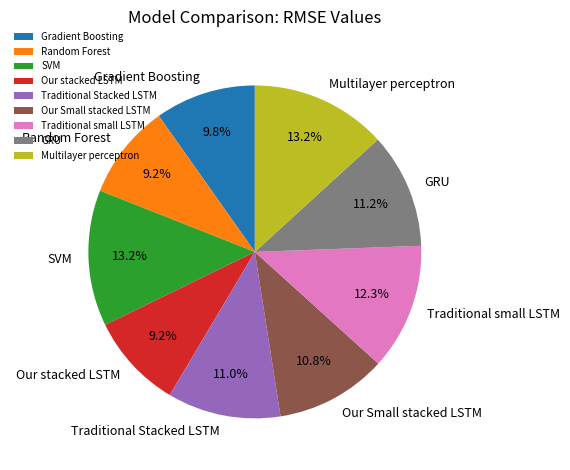

True or false: SVM accounts for 23% of the total.

False